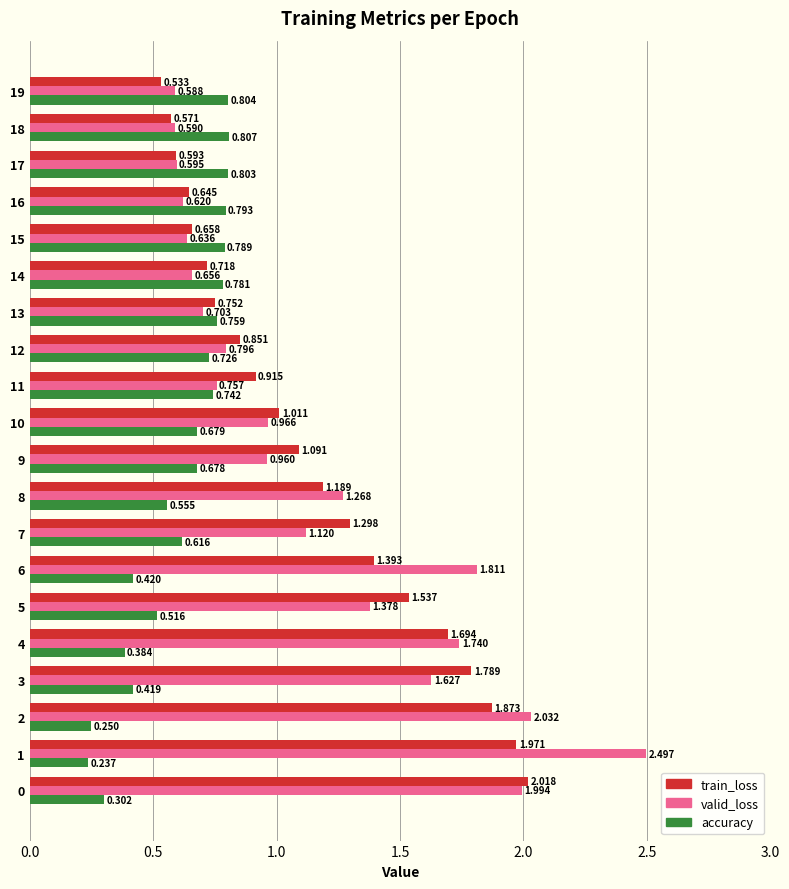

Is the value of valid_loss at 9 greater than the value of accuracy at 19?

Yes